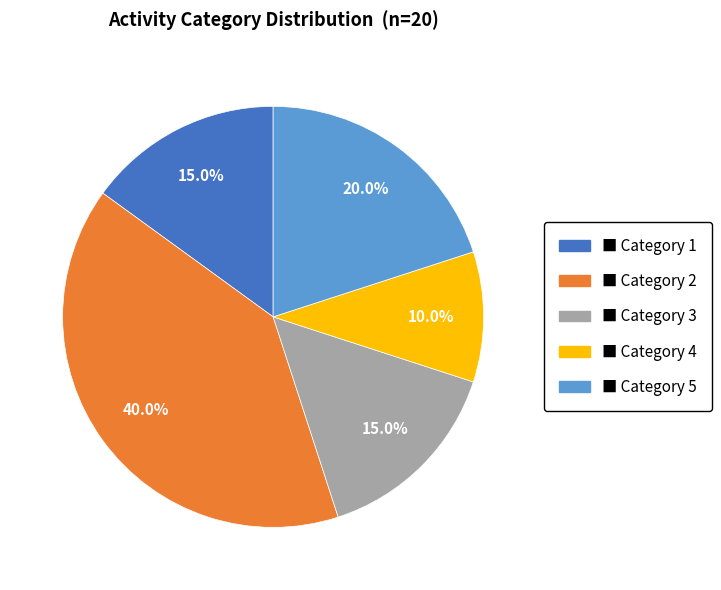

Count the number of slices in the pie.

5